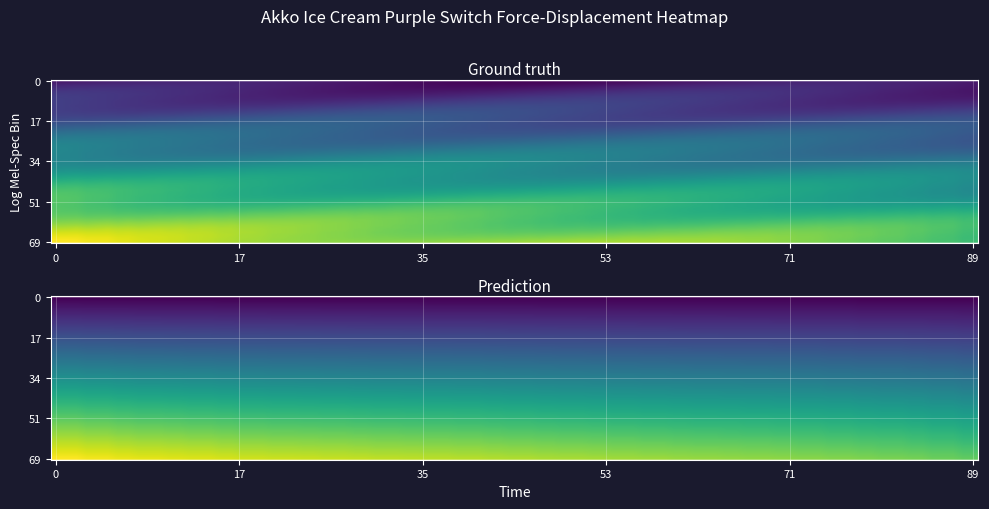

True or false: force_values has a value of 163.9 at 2.

True